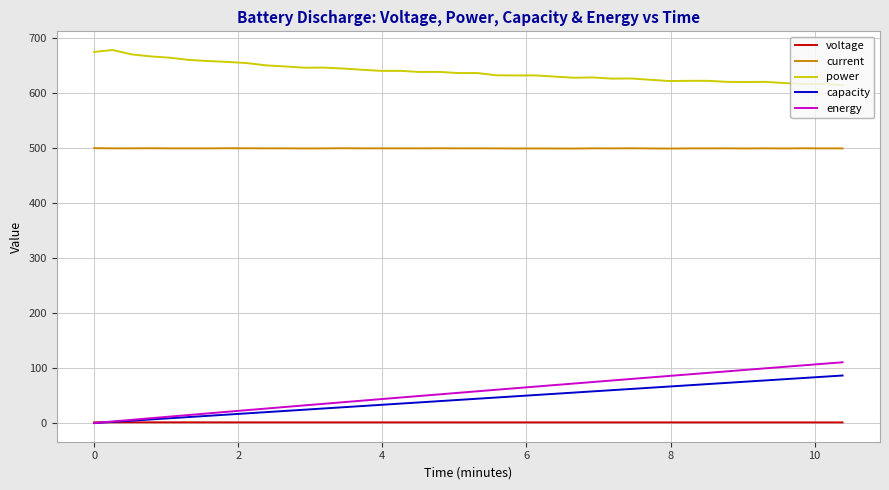

What is the greatest value displayed?

678.5